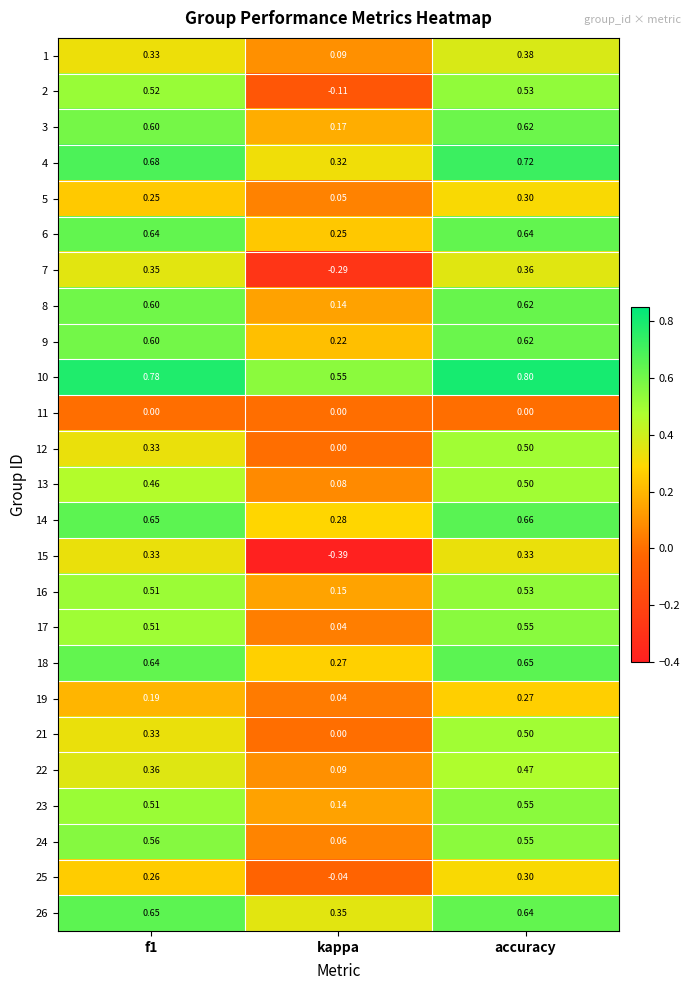

Is the value of 10 at f1 greater than the value of 22 at kappa?

Yes